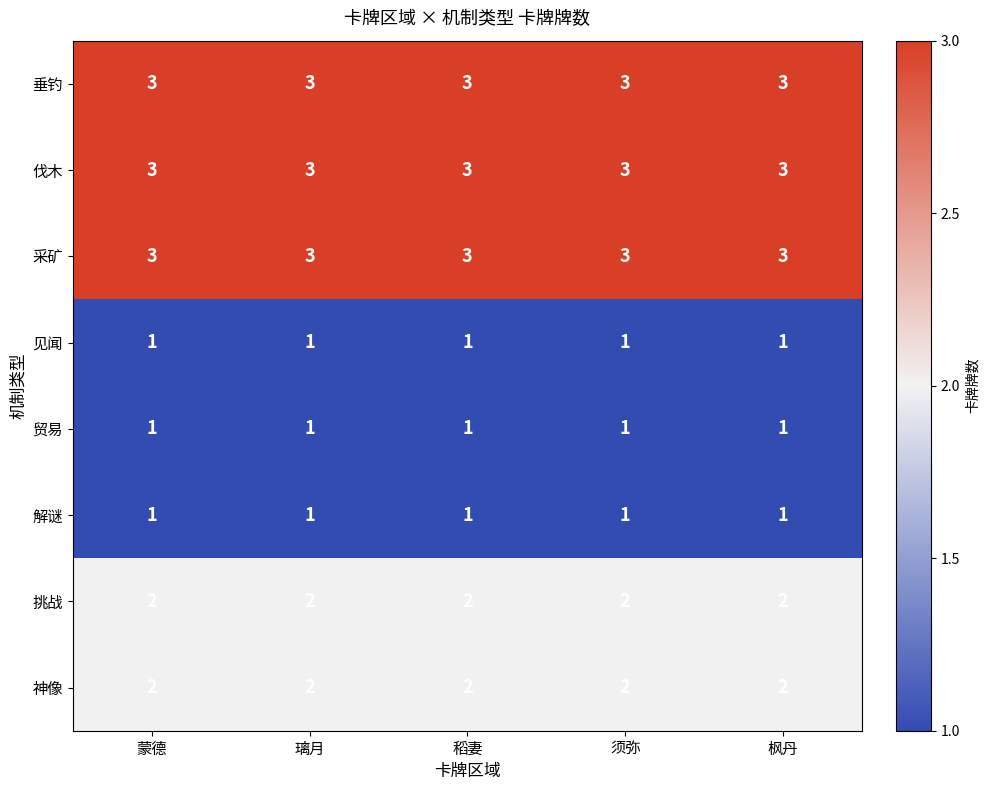

What value does the 采矿 series have at 稻妻?

3